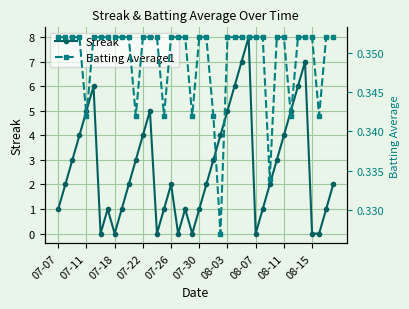

Which category has the highest value in the Batting Average1 series?

07-07